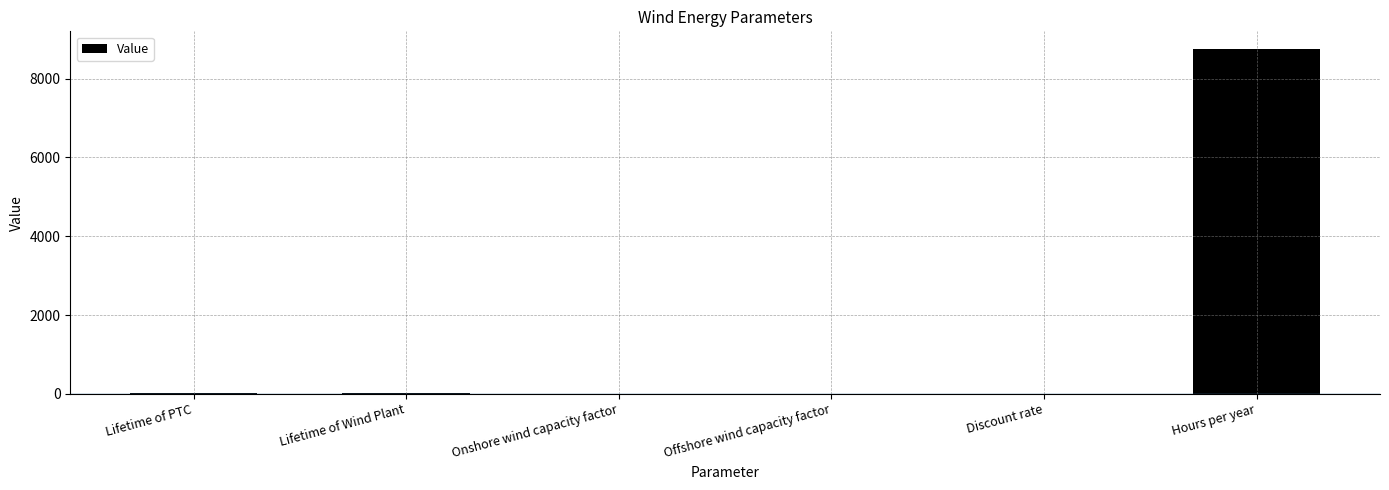

What is the sum of the values at Hours per year and Onshore wind capacity factor?

8760.4